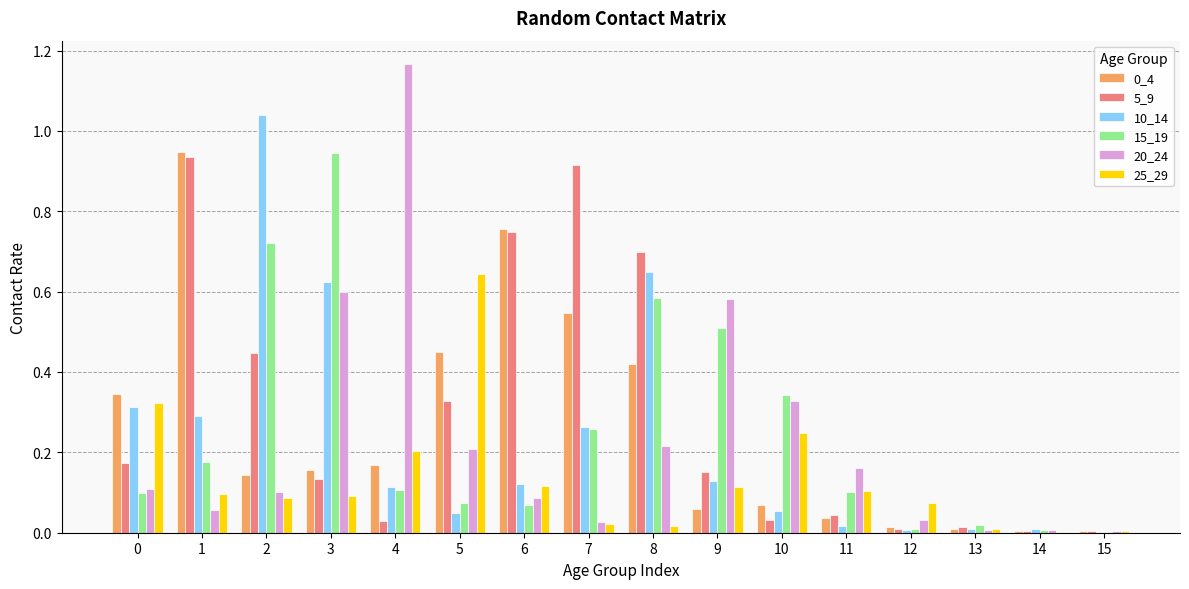

The 20_24 series shows 0.1 at 0. True or false?

True